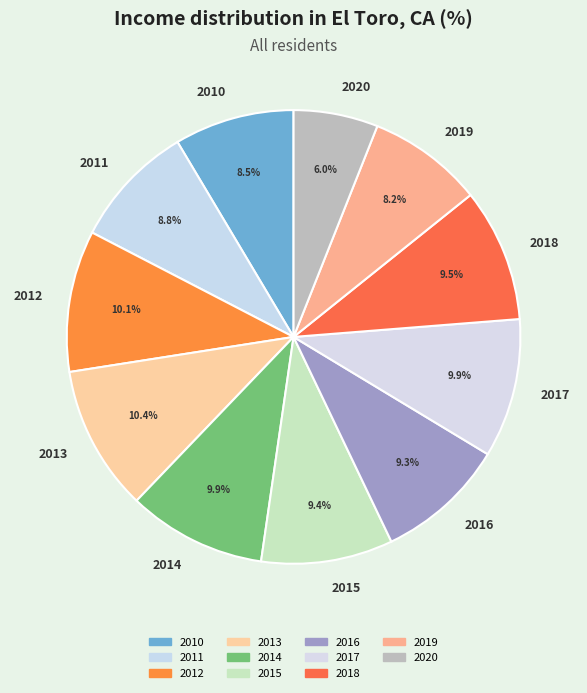

What portion of the pie excludes 2016?

90.7%